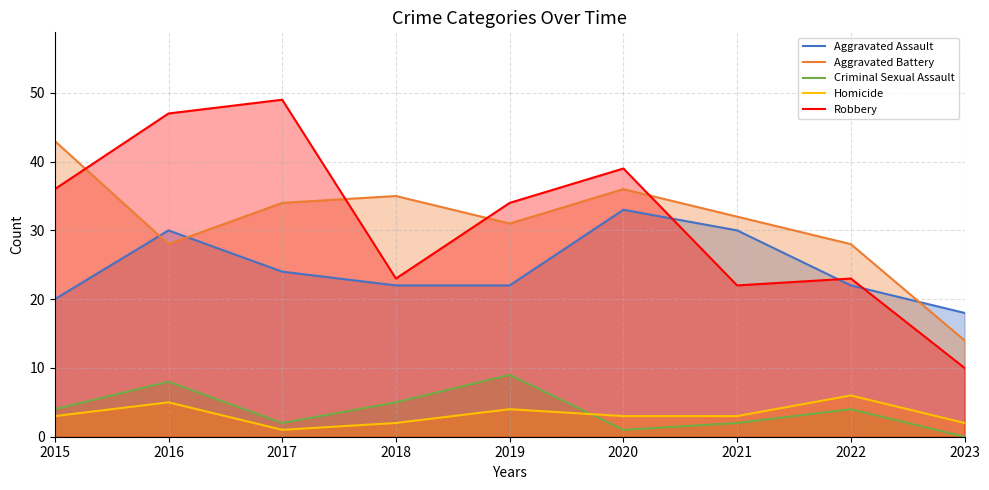

Is the value of Aggravated Battery at 2020 greater than the value of Homicide at 2016?

Yes